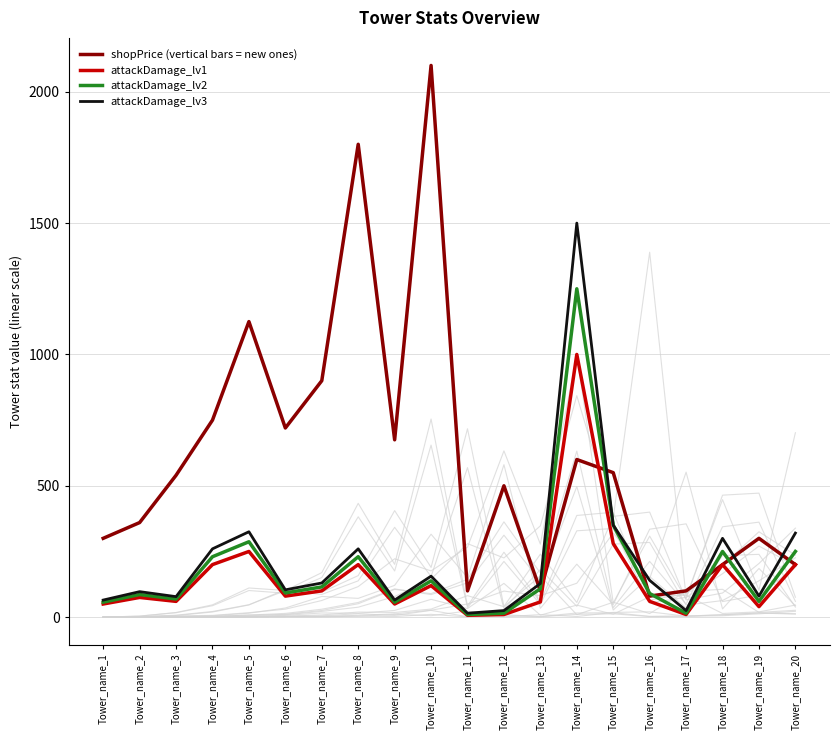

Where does the attackDamage_lv1 series first go above 80?

Tower_name_4